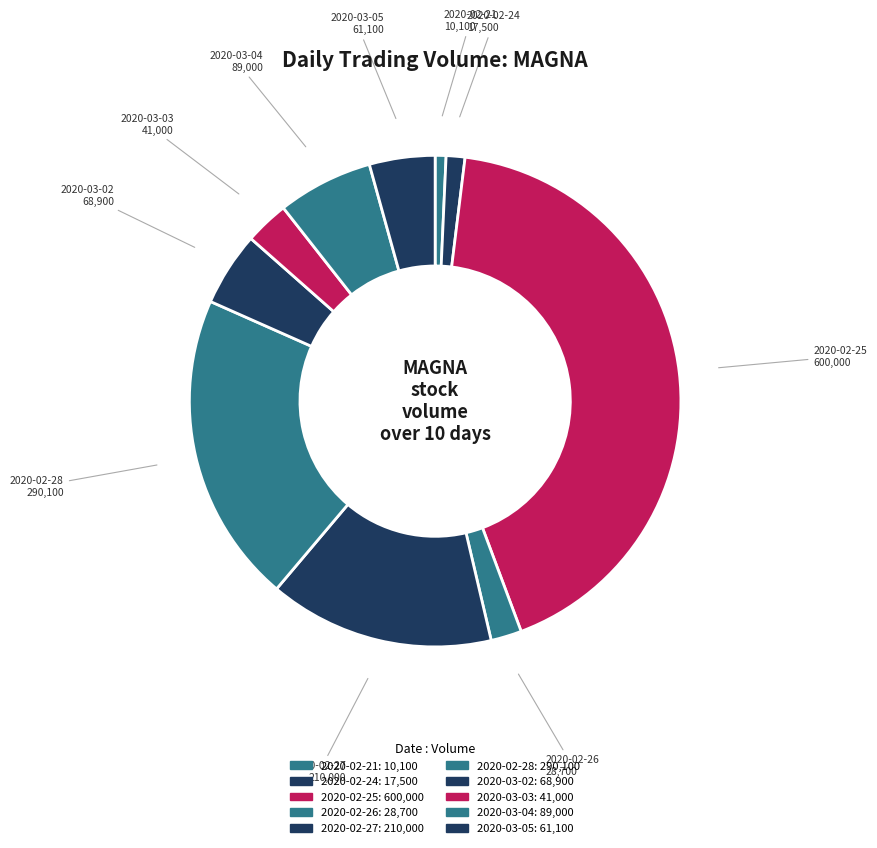

The 2020-02-21 slice represents 1% of the pie. True or false?

True